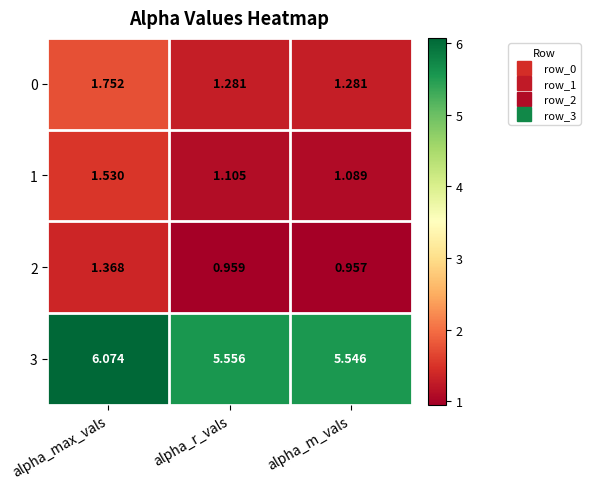

Rank the series at alpha_m_vals from highest to lowest value.

3, 0, 1, 2